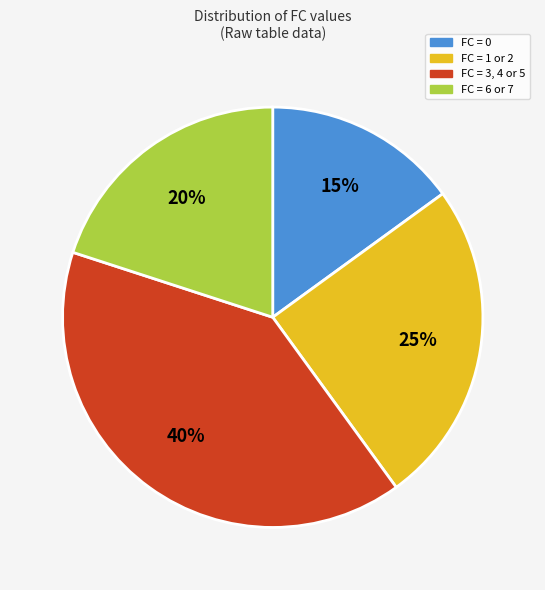

Combined, do FC = 6 or 7 and FC = 1 or 2 account for over 50%?

No